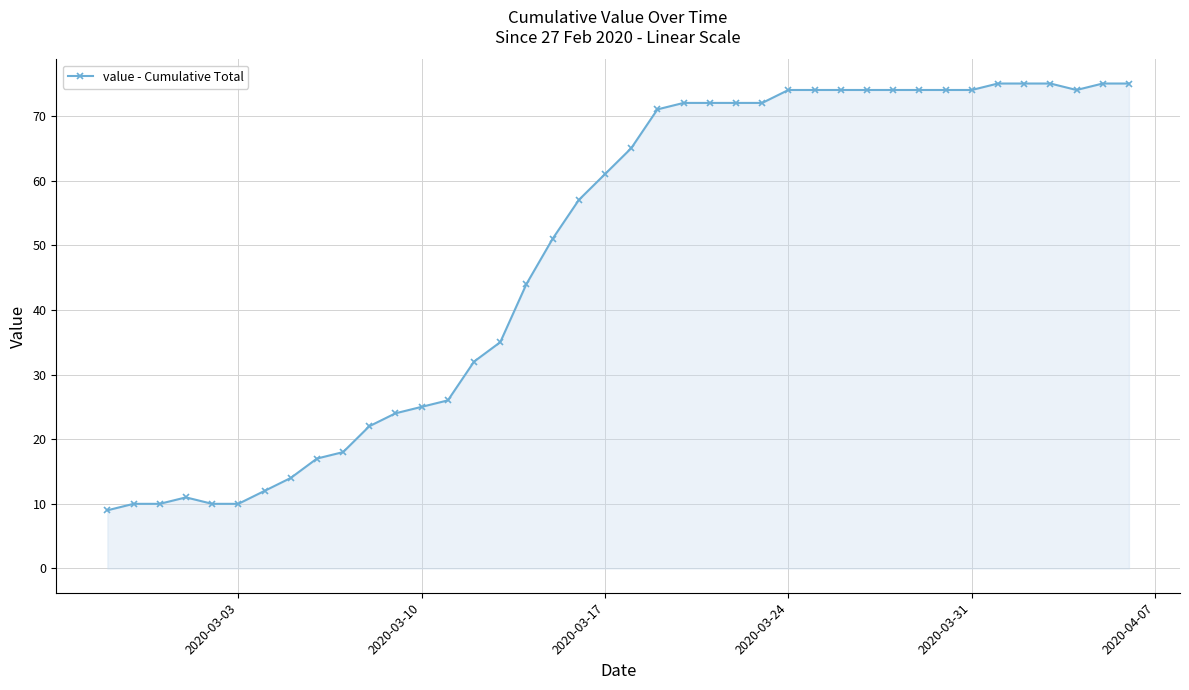

What is the maximum value shown in the chart?

75